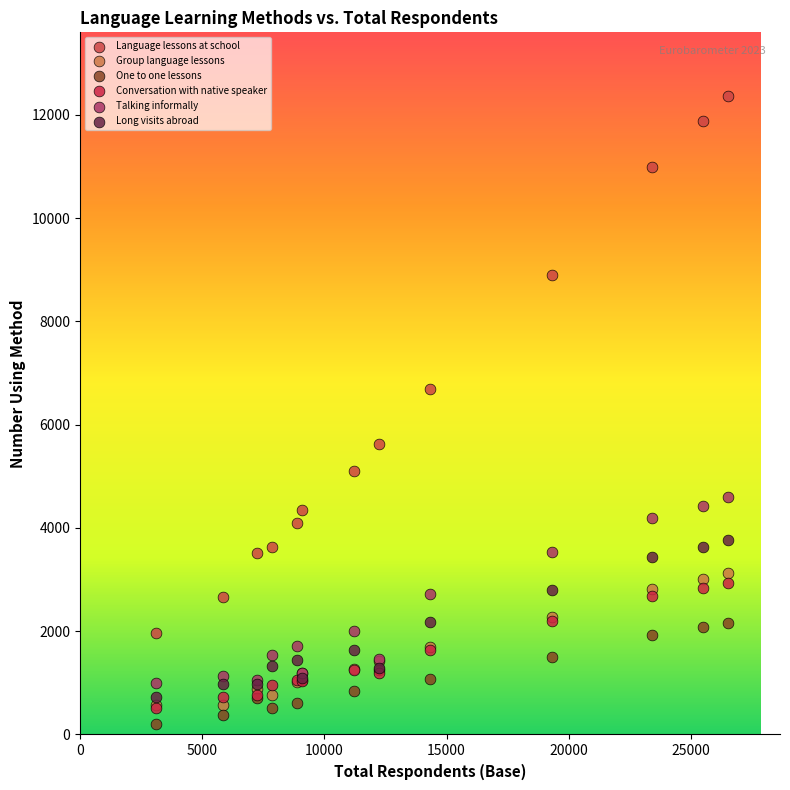

Which series contains the lowest Y value?

One to one lessons